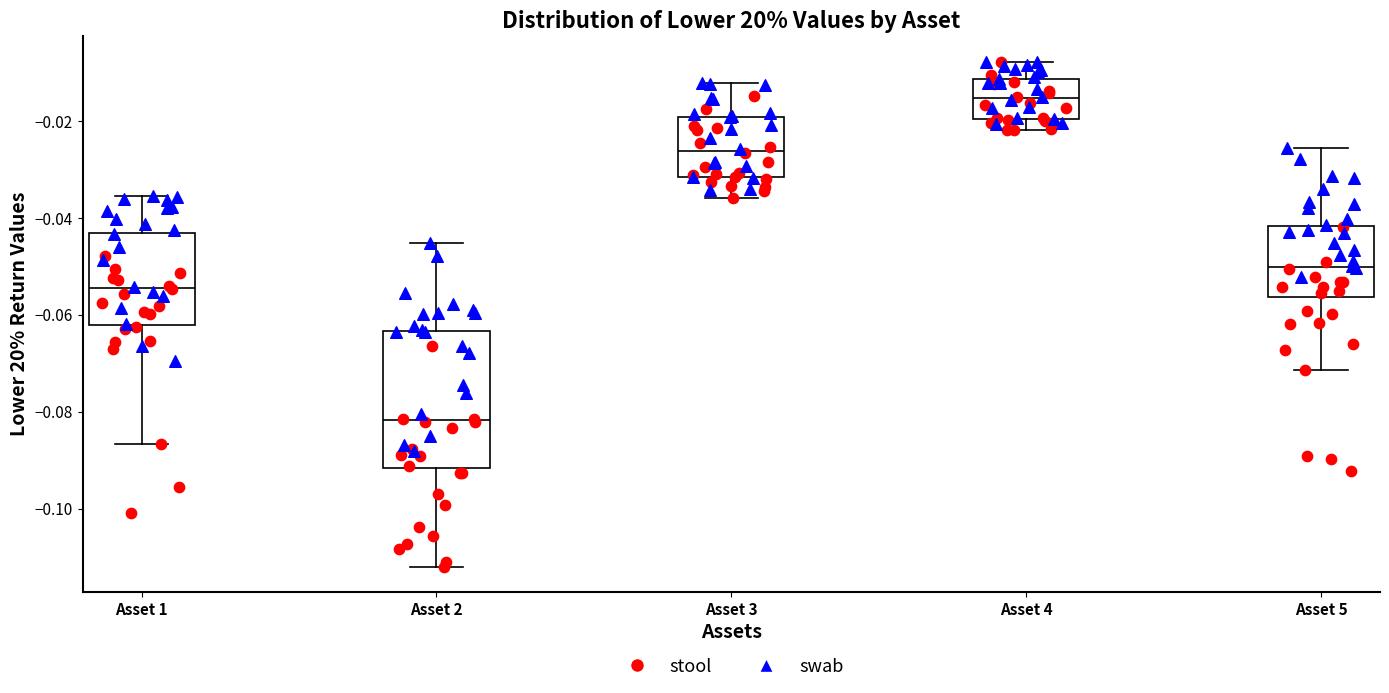

Where does the median line of the box for Asset 1 sit on the y-axis? The values are not printed on the chart, so give them approximately, as read against the axis.

-0.054